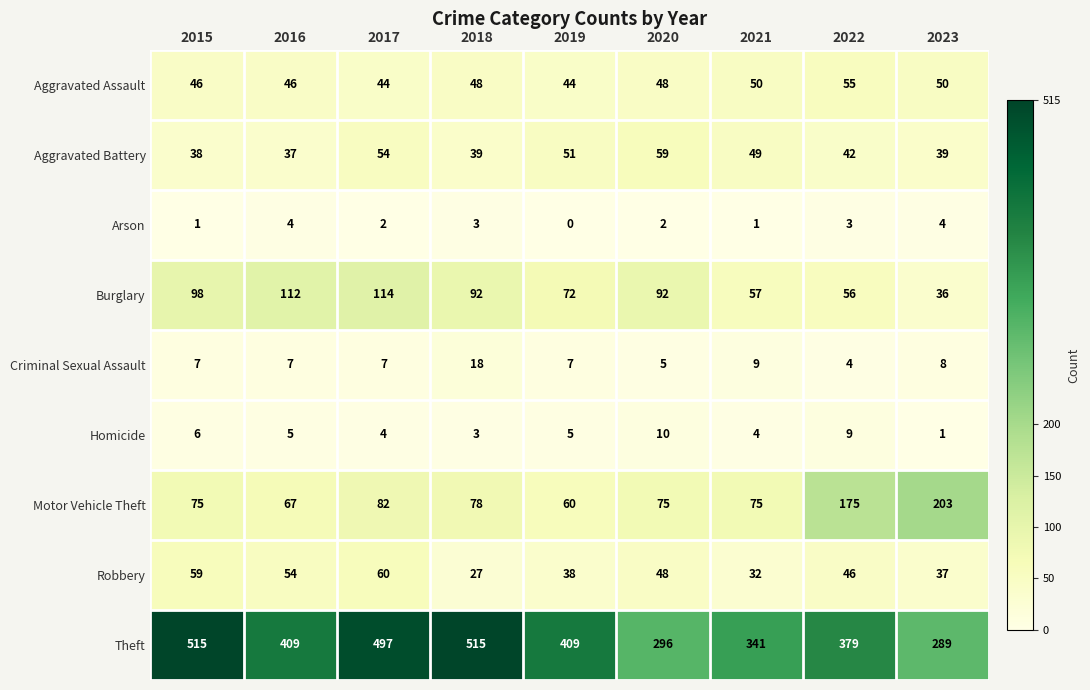

The Criminal Sexual Assault series shows 4 at 2022. True or false?

True